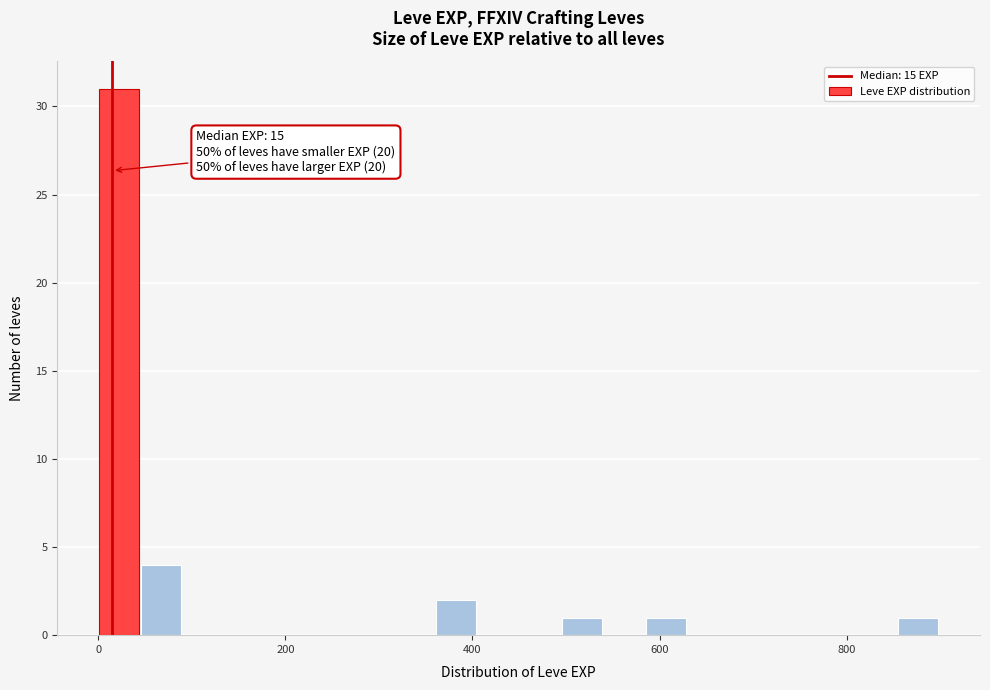

Around what value on the x-axis is the tallest bar? Give the approximate position of its centre, as read against the axis.

20